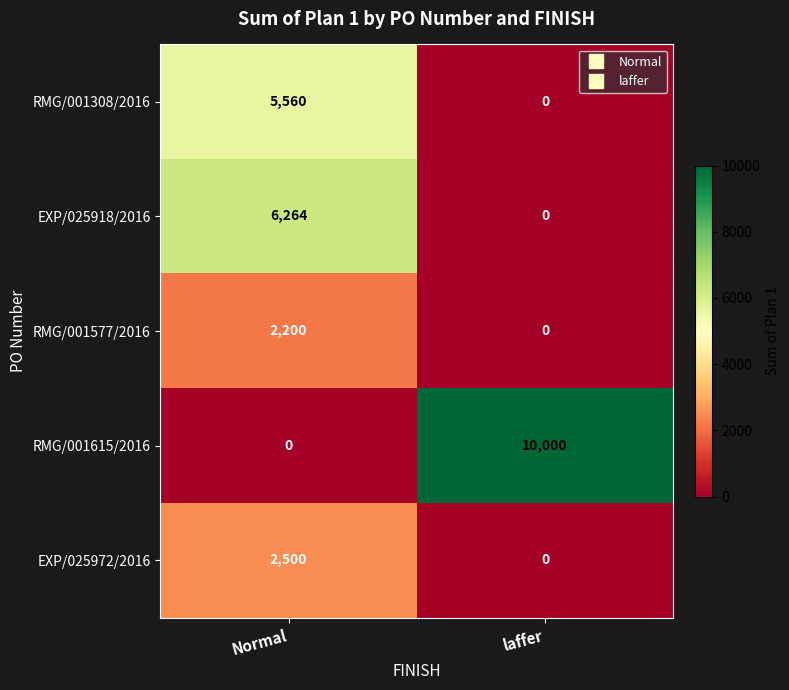

Reading left to right, what are all the values shown in this chart?

RMG/001308/2016: 5560	0
EXP/025918/2016: 6264	0
RMG/001577/2016: 2200	0
RMG/001615/2016: 0	10000
EXP/025972/2016: 2500	0